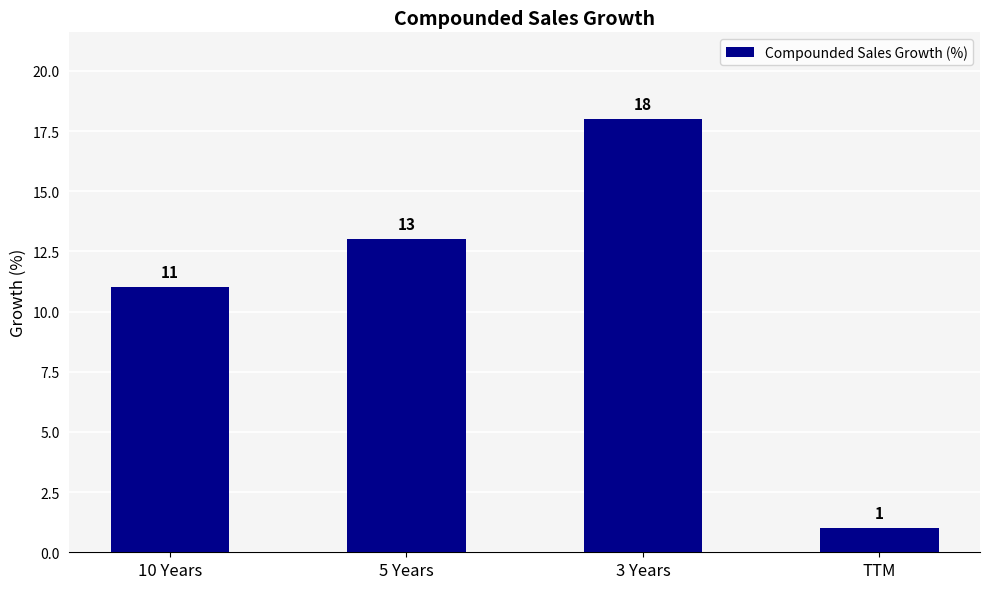

What is the sum of all values?

43